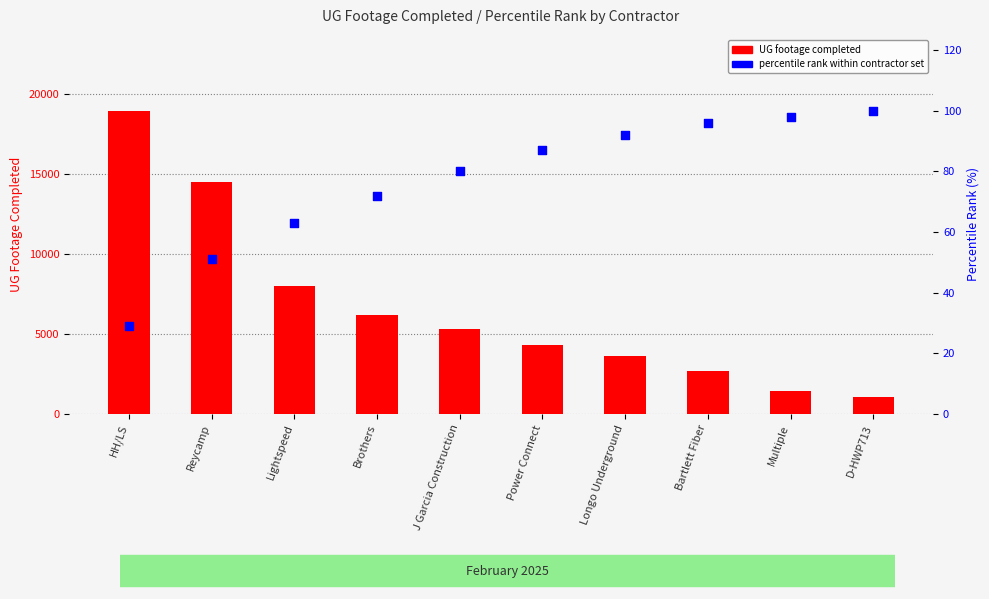

At which category is the sum across all series the highest?

HH/LS